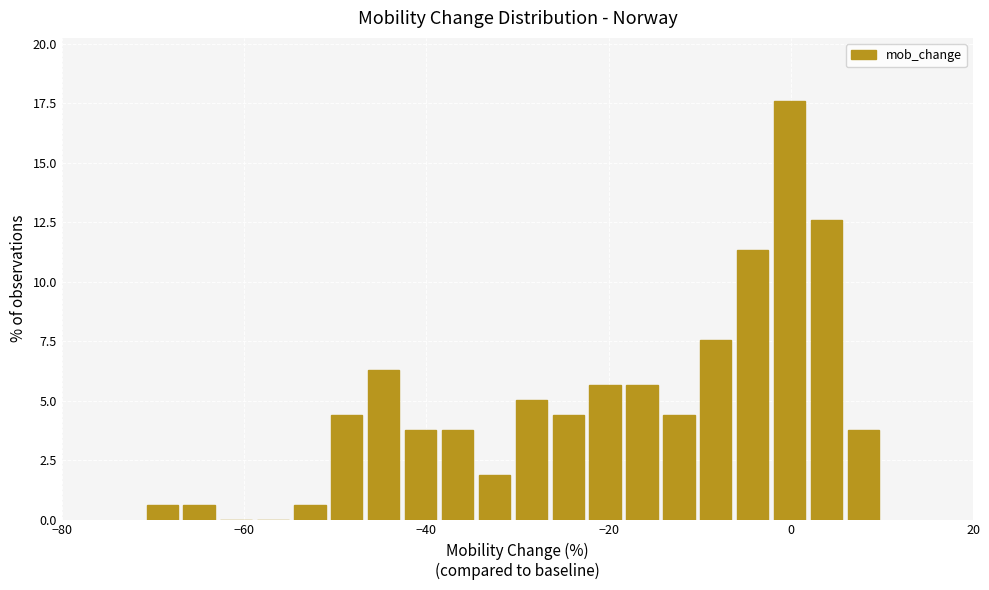

Read against the x-axis, roughly where is the centre of the tallest bar?

0